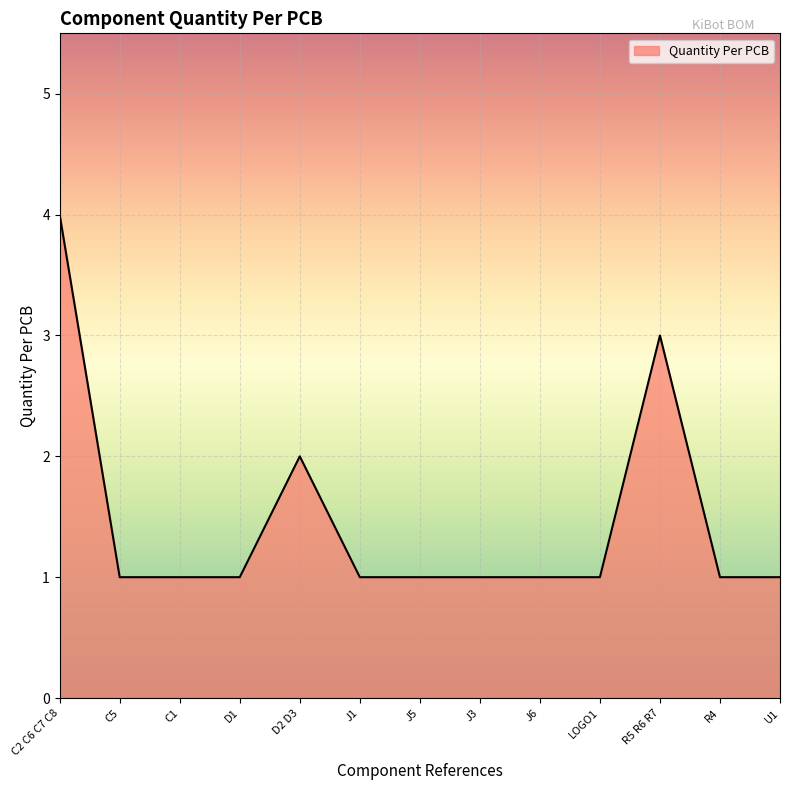

Approximately how many times larger is the value at C5 compared to J1?

1.0